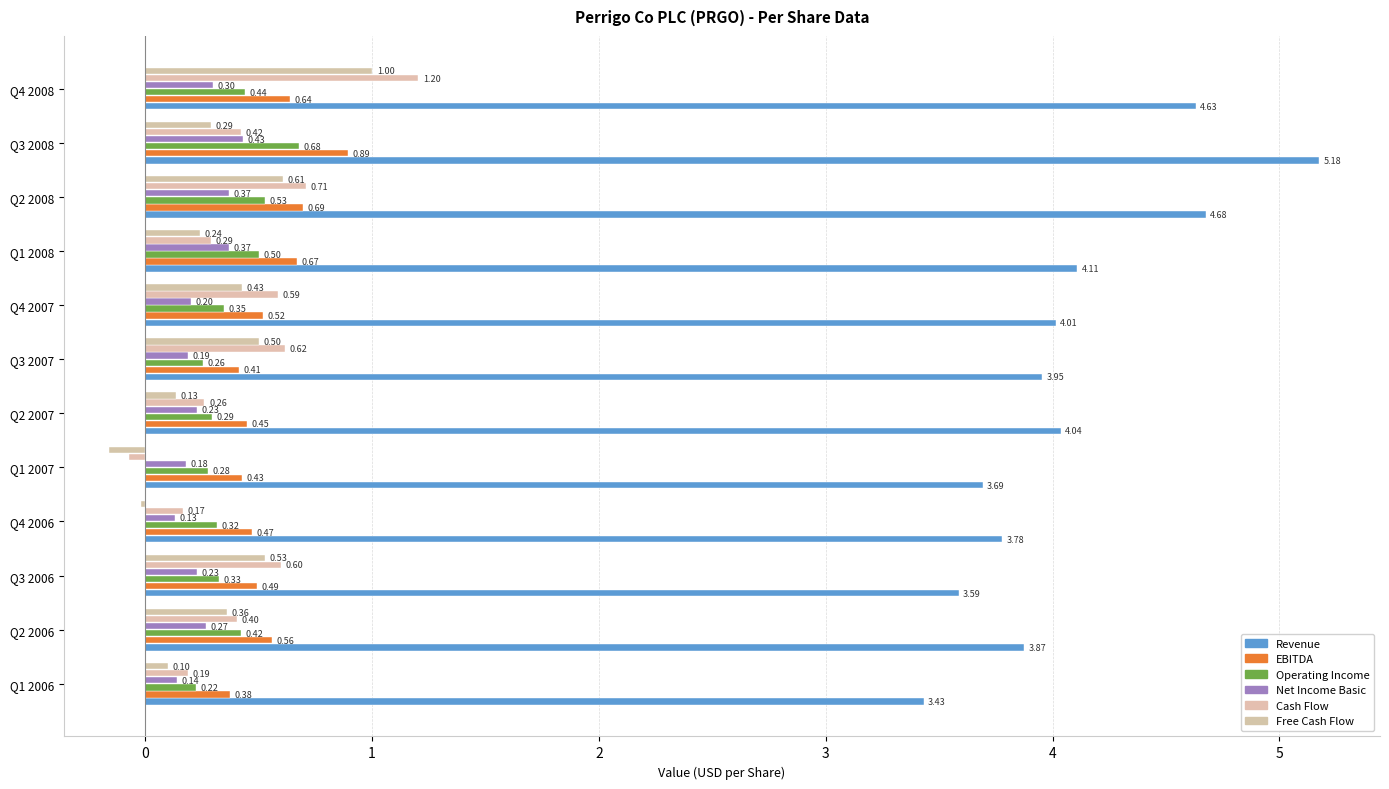

What are all the series names shown in the legend?

Revenue, EBITDA, Operating Income, Net Income Basic, Cash Flow, Free Cash Flow